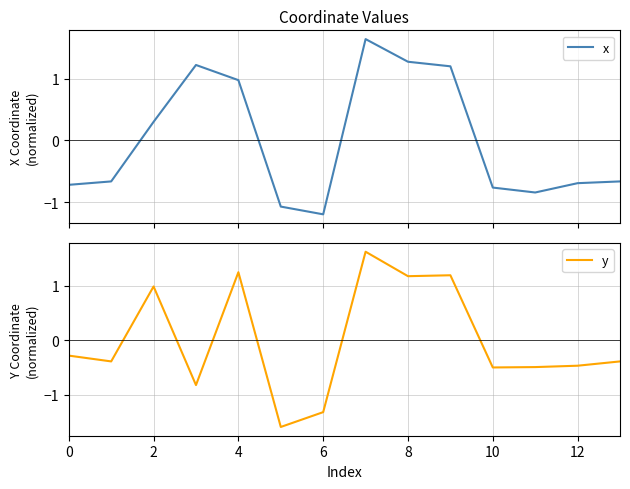

Is it true that y equals -0.5 at 12?

True